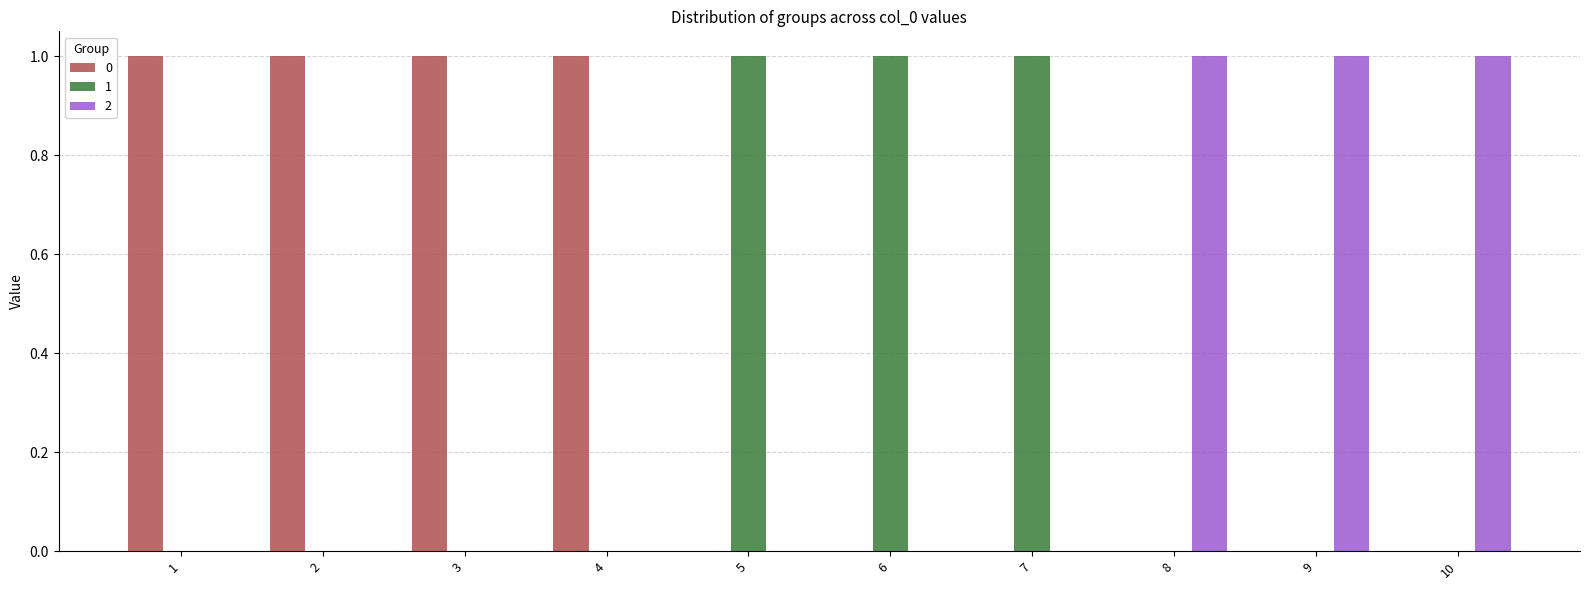

The 1 series shows 2 at 7. True or false?

False